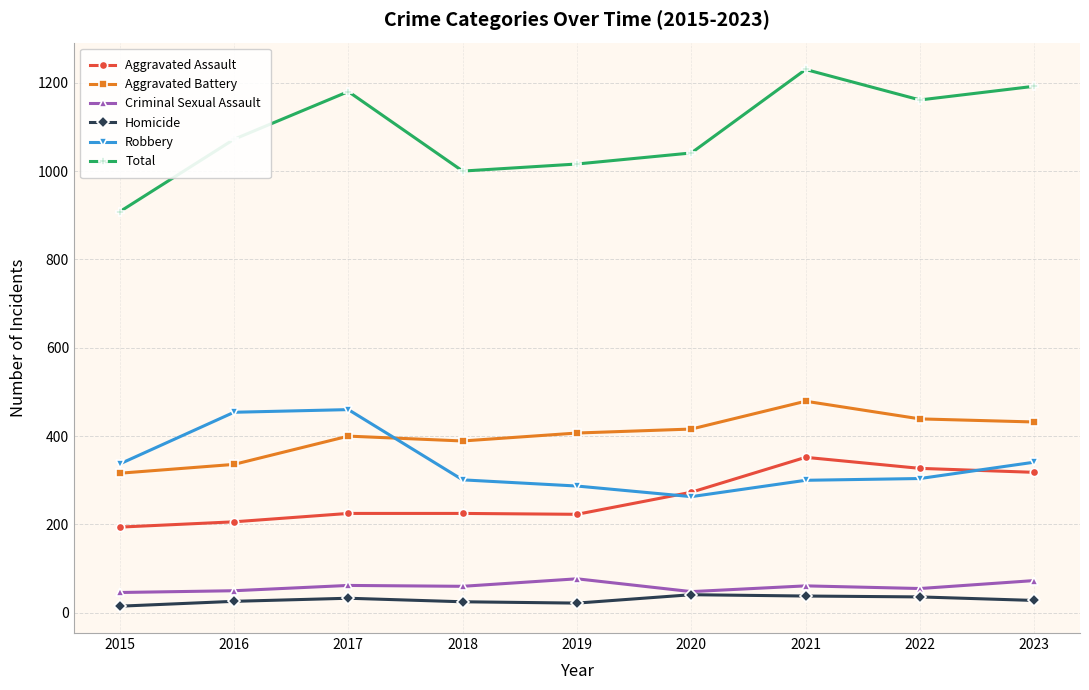

True or false: Total has more than 0 points higher than both neighbors.

True